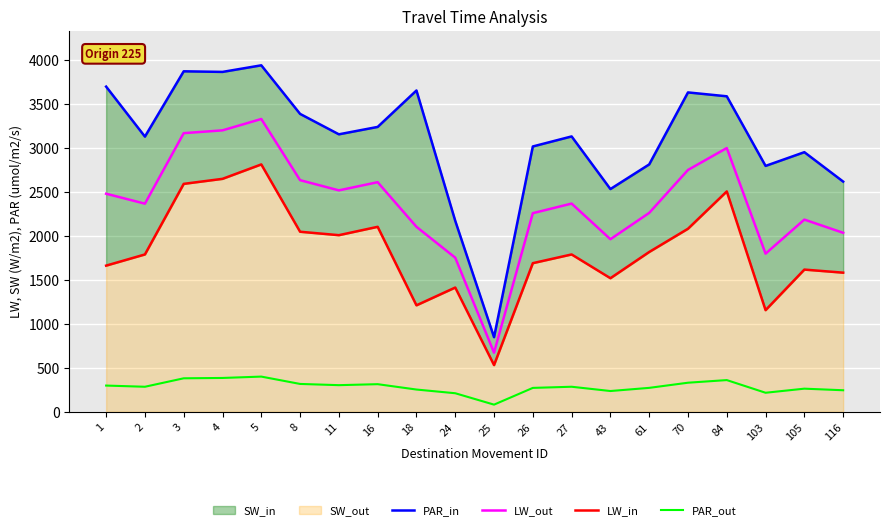

Which series has the largest range (max minus min)?

PAR_in